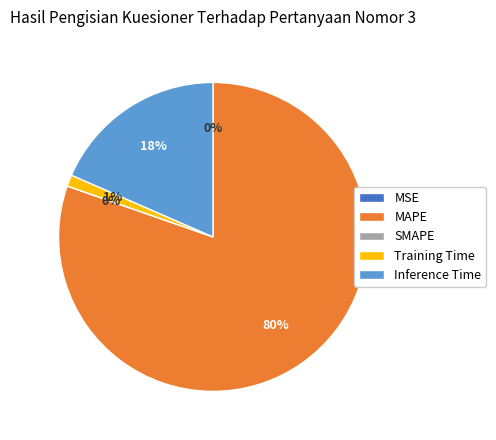

Rank the categories by value from lowest to highest.

SMAPE, MSE, Training Time, Inference Time, MAPE